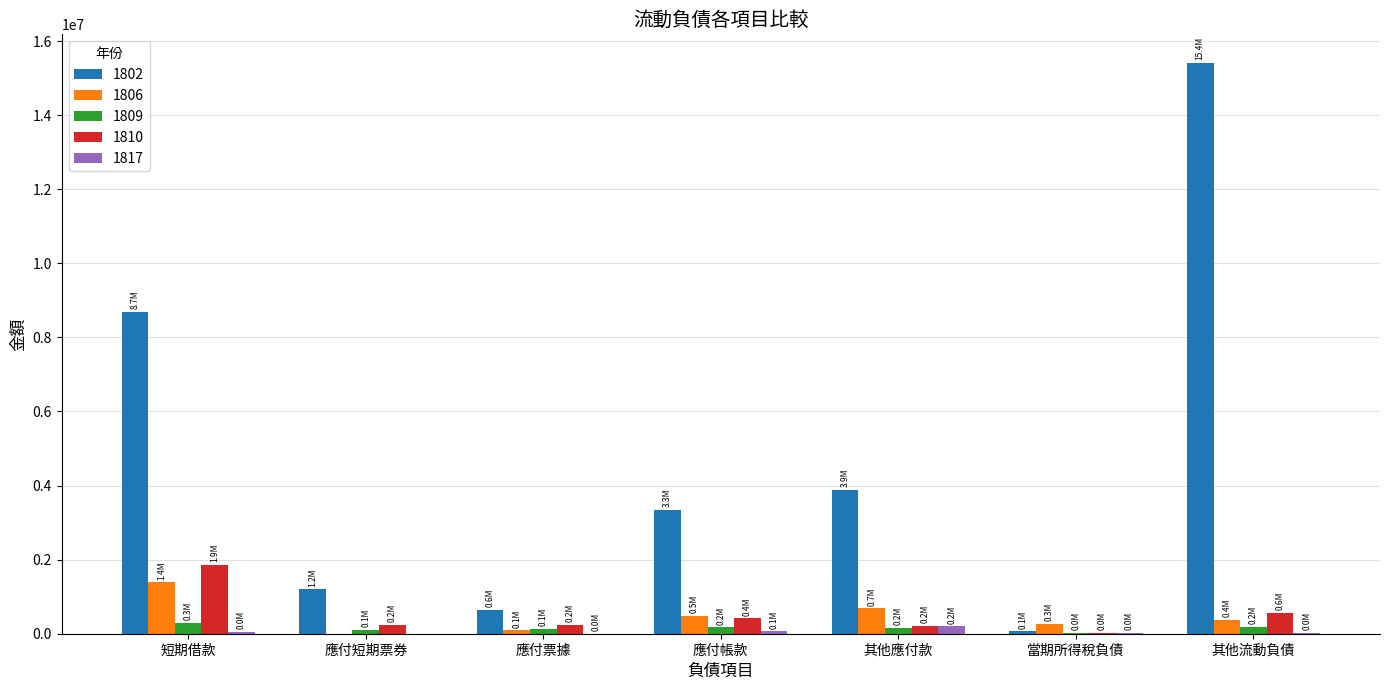

The value of 1802 at 應付短期票券 is 1197965. True or false?

True